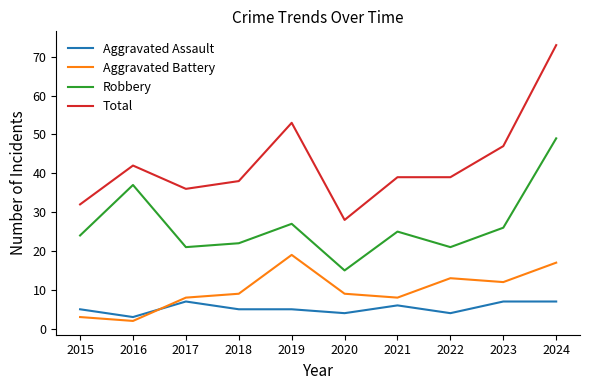

Where is the first local minimum for Robbery?

2017